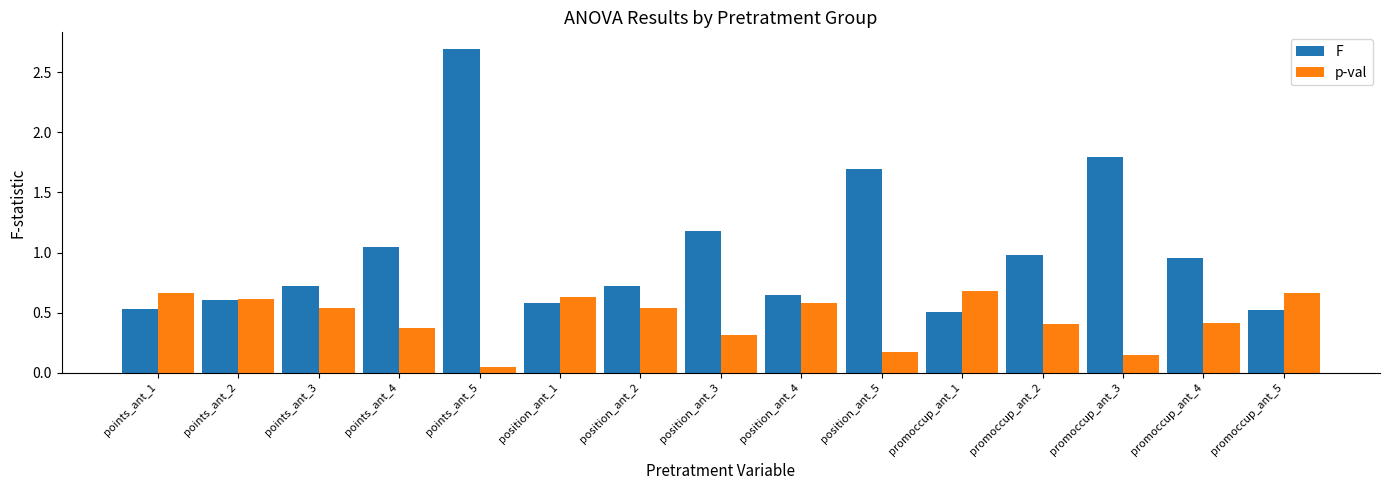

Is the value of p-val at points_ant_4 greater than the value of F at position_ant_5?

No